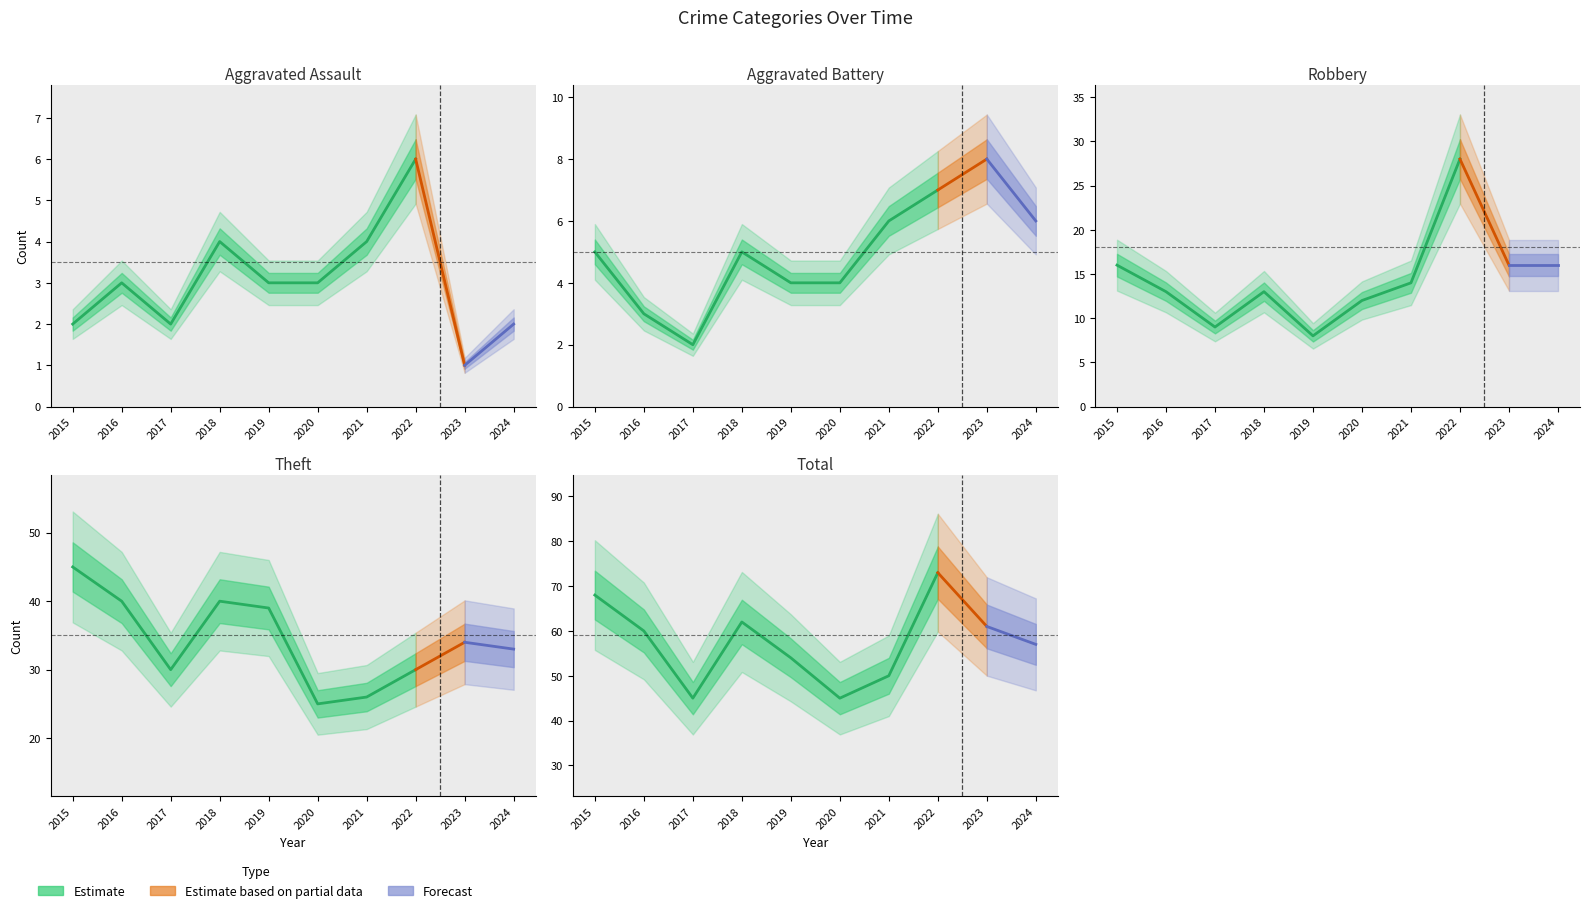

Is this an area chart (filled region under the line)?

No